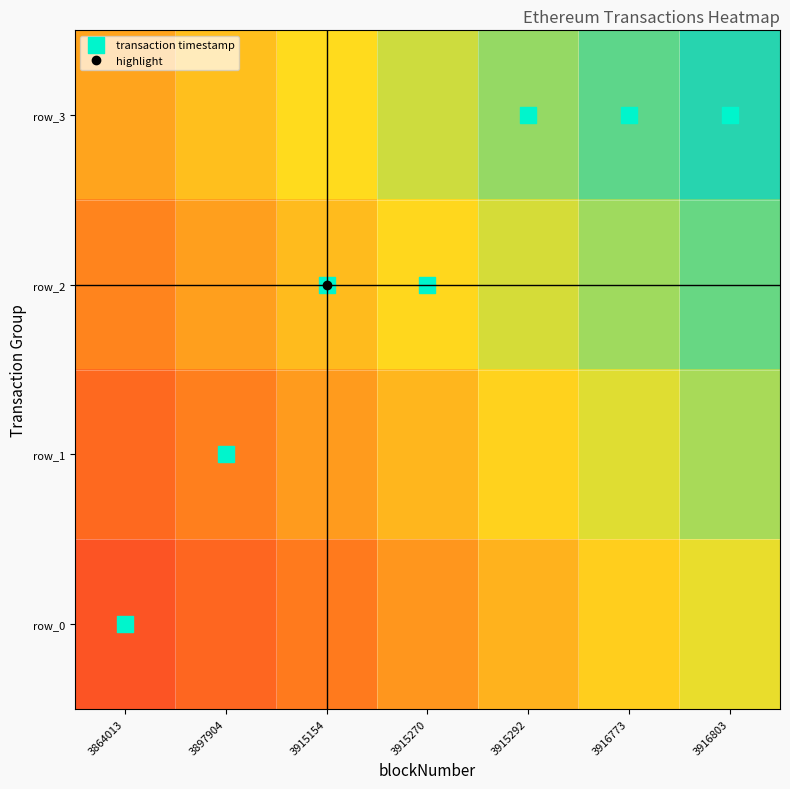

What is the difference between the highest and lowest values at 3897904?

0.7